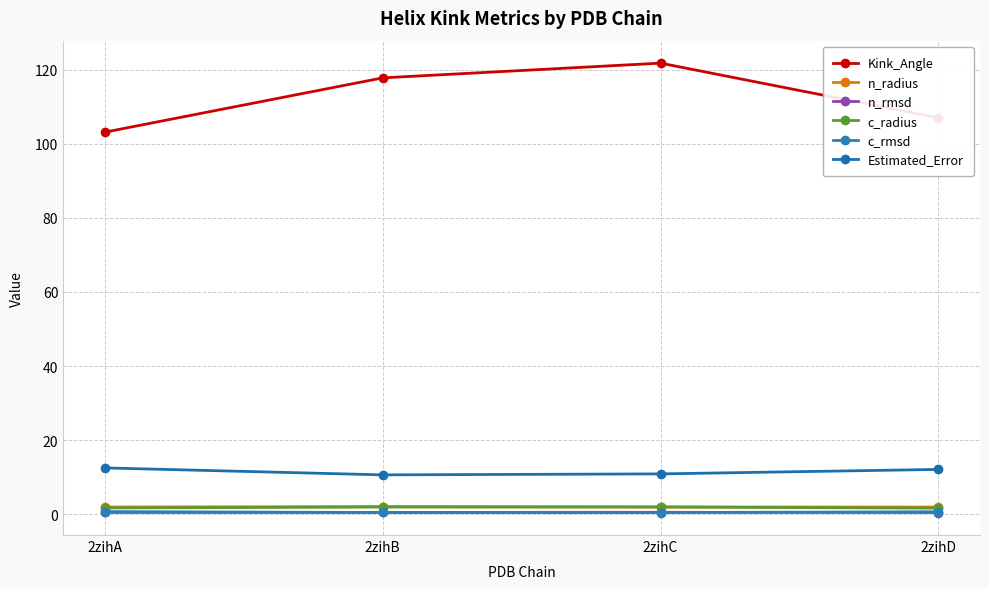

True or false: c_rmsd has a value of 0.5 at 2zihC.

True